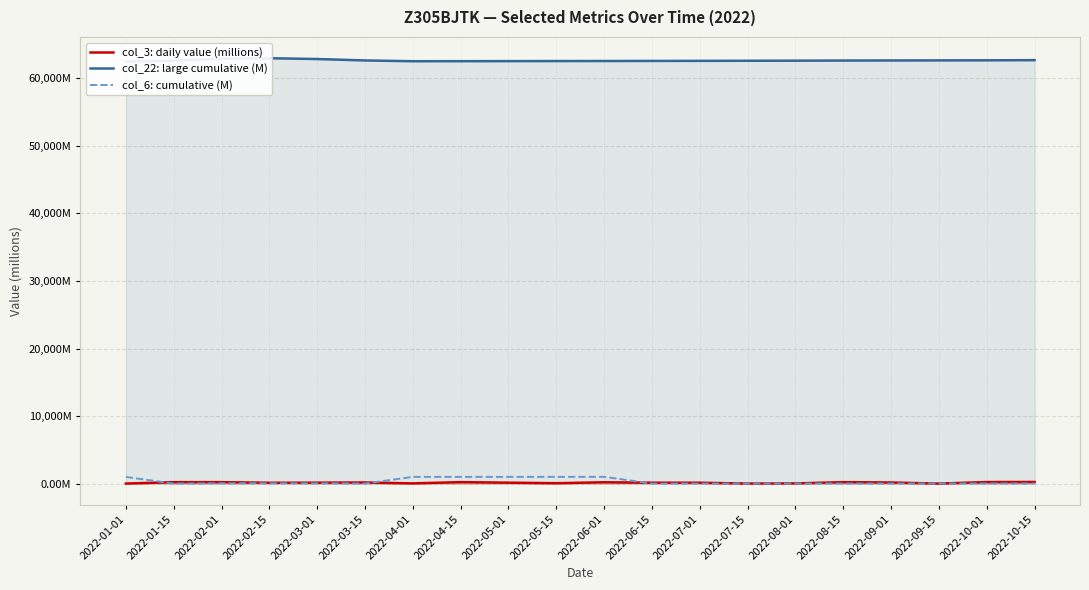

How many interior local valleys does the col_3: daily value (millions) series have?

5